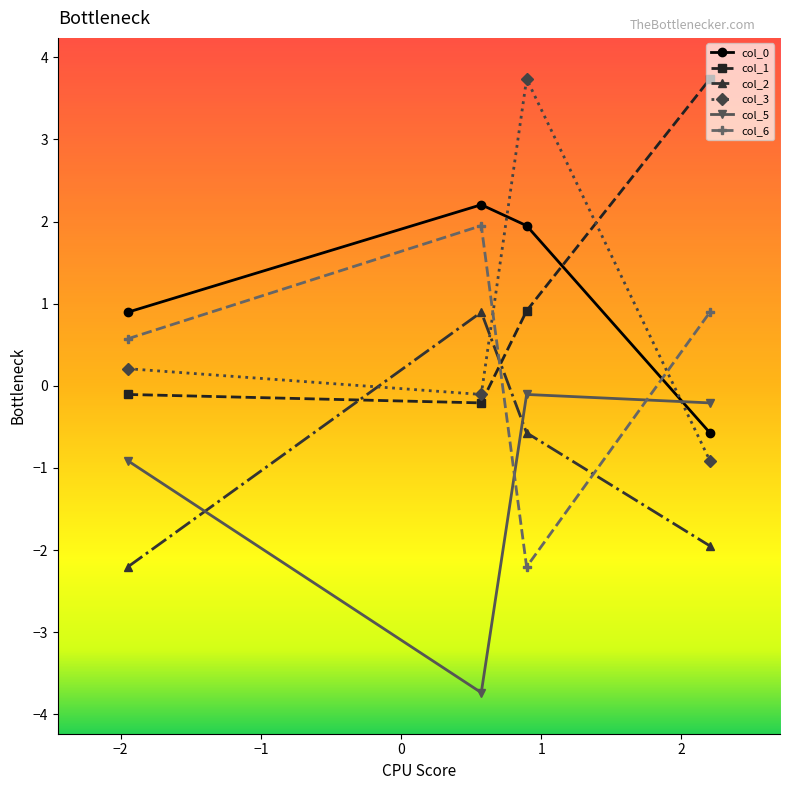

What is the difference between the maximum and minimum values in the col_2 series?

3.1